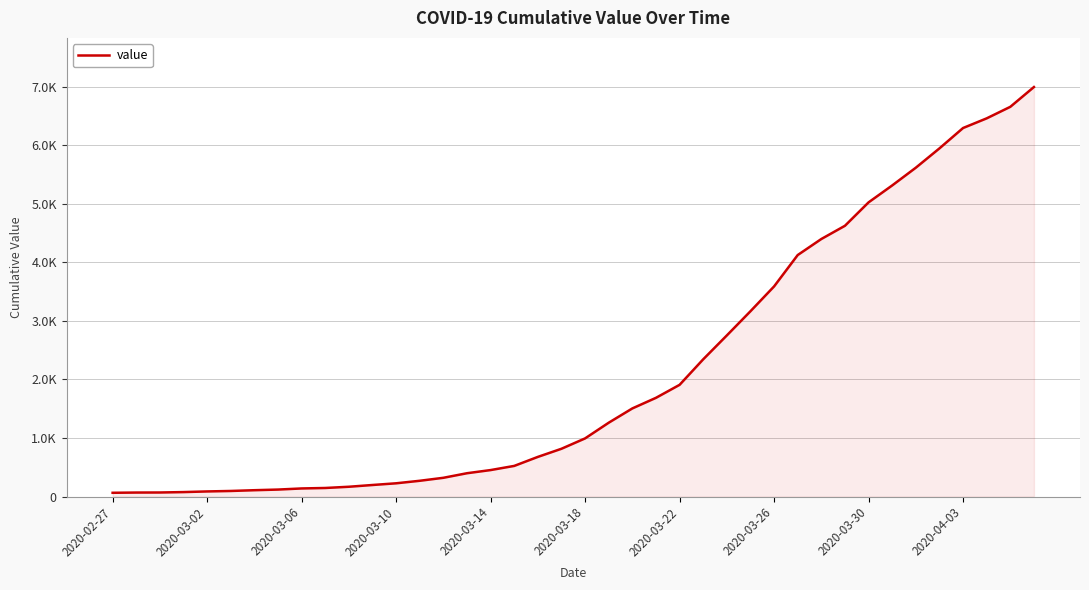

Does the chart display data point markers on the line(s)?

No